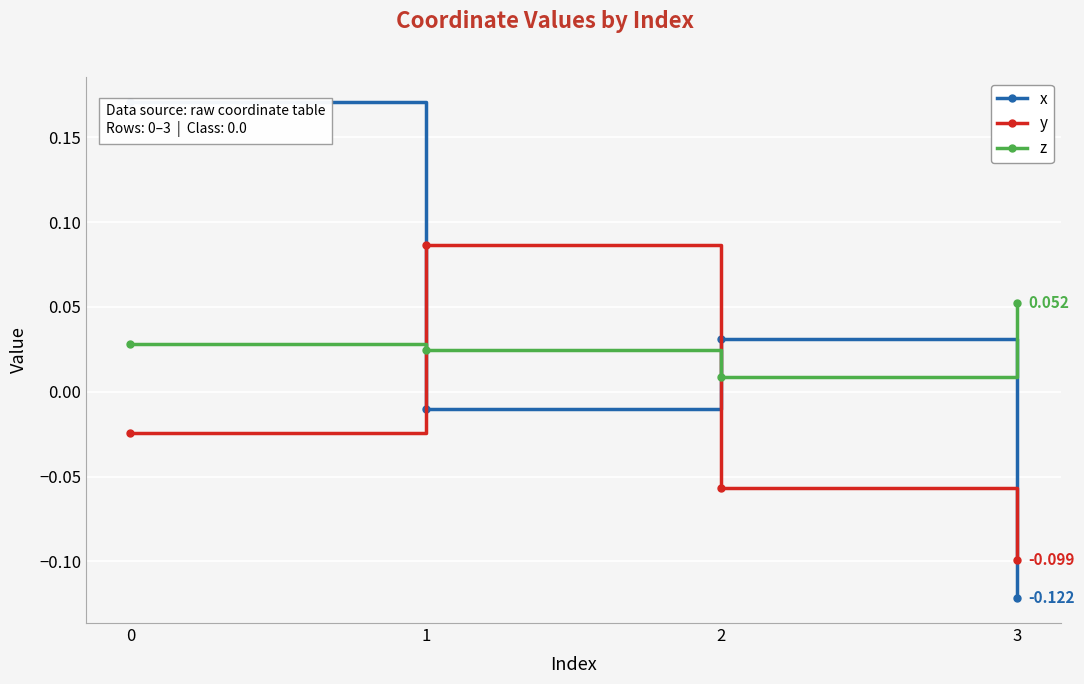

List the series in order of their peak value, highest first.

x, y, z